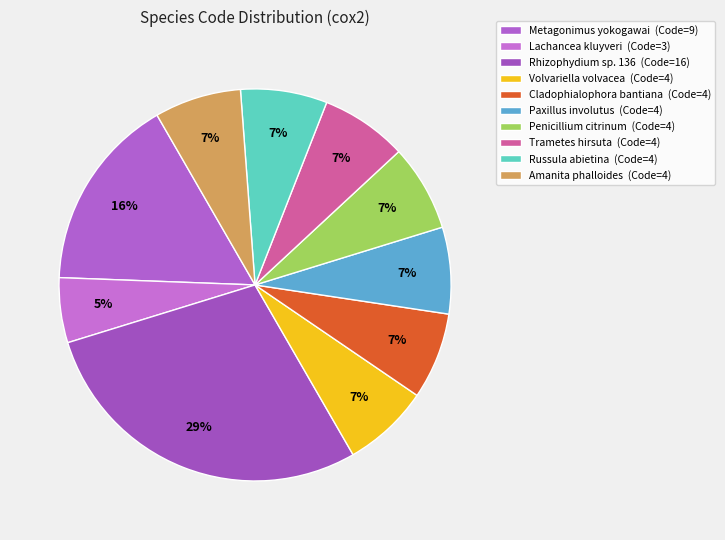

What is the total percentage of Volvariella volvacea and Penicillium citrinum?

14.3%